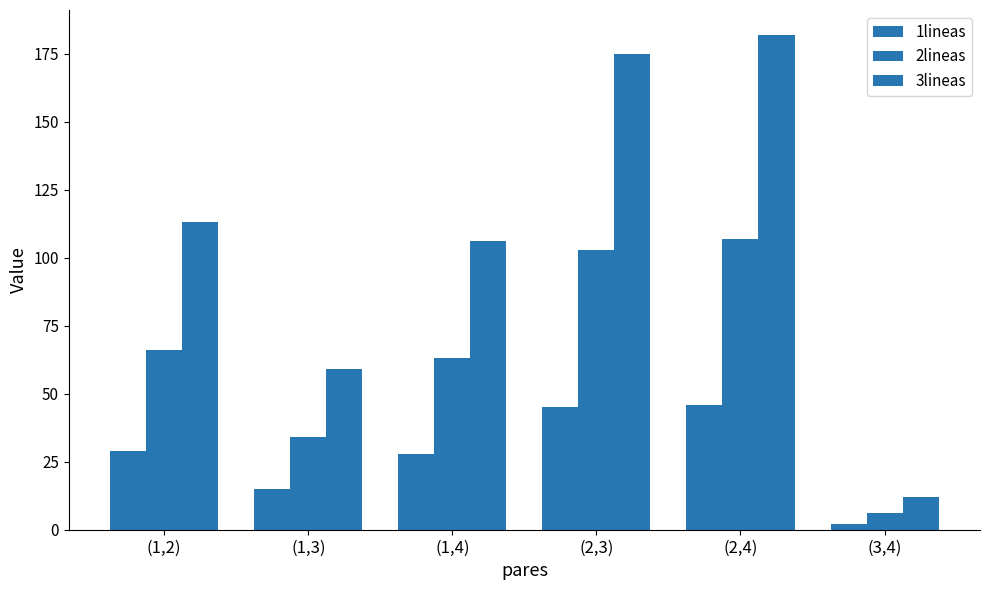

Where does the 2lineas series first go above 66?

(2,3)